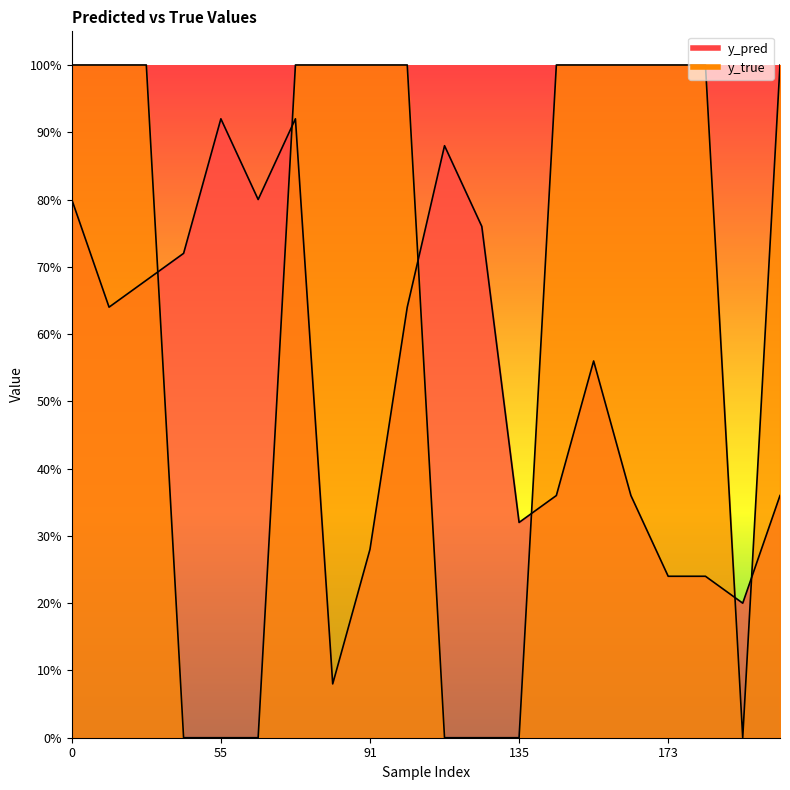

What is the sum of the y_true values at 99 and 168?

2.0